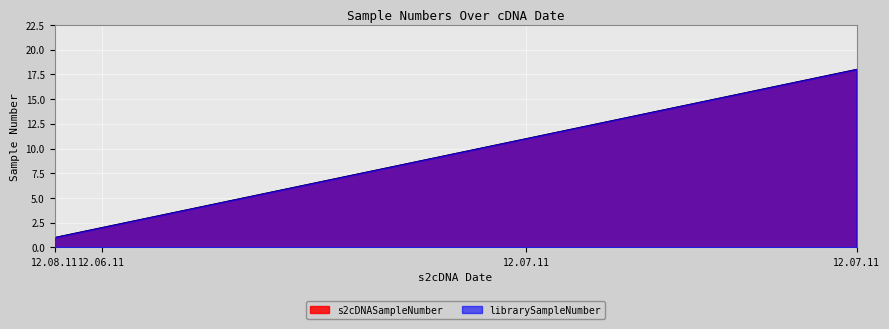

True or false: librarySampleNumber and s2cDNASampleNumber cross at least once.

False